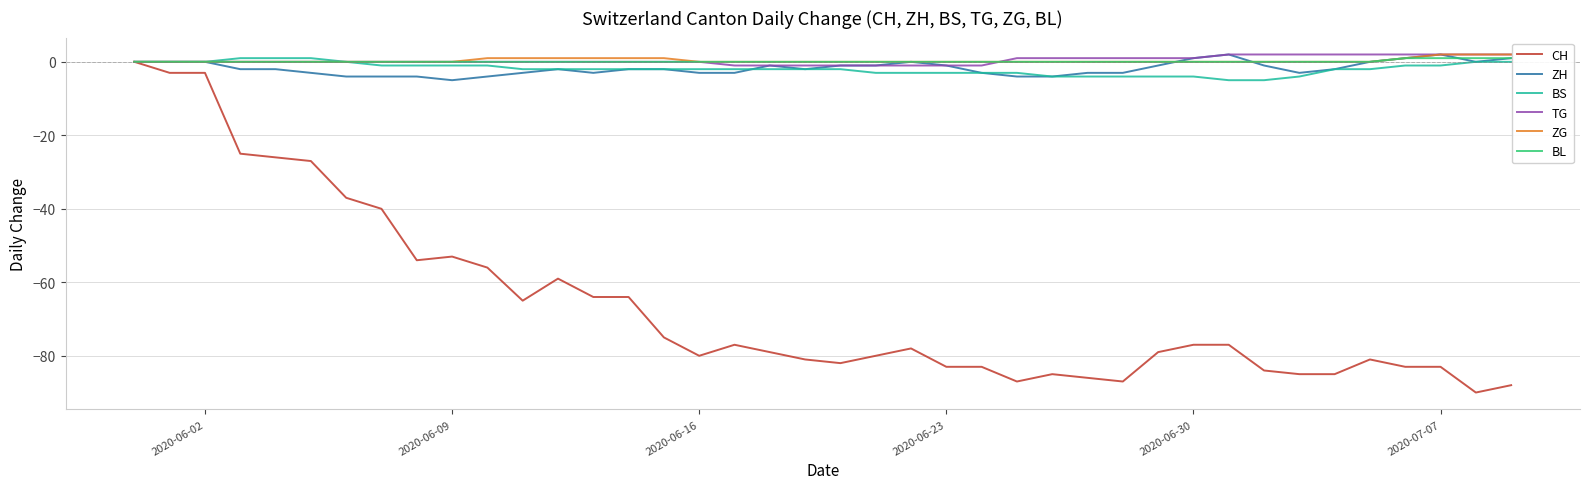

Which series has the largest range (max minus min)?

CH